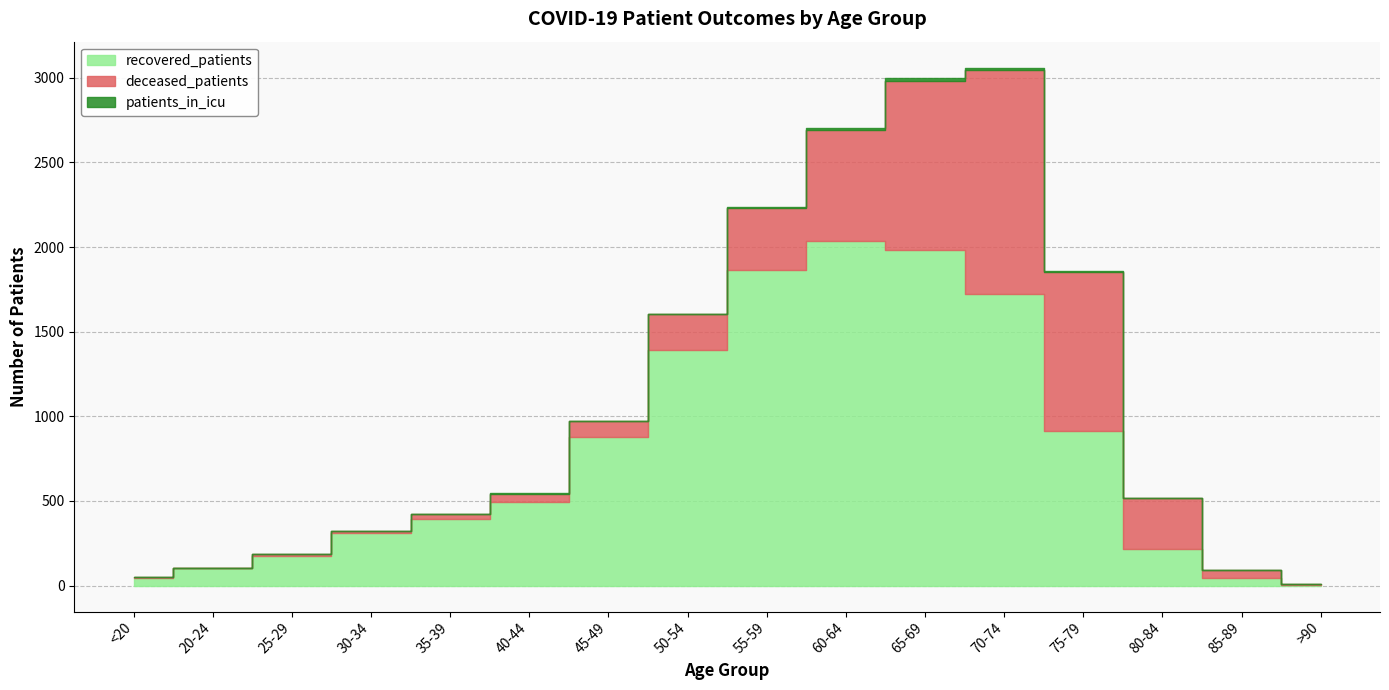

How many values in deceased_patients are above zero?

15